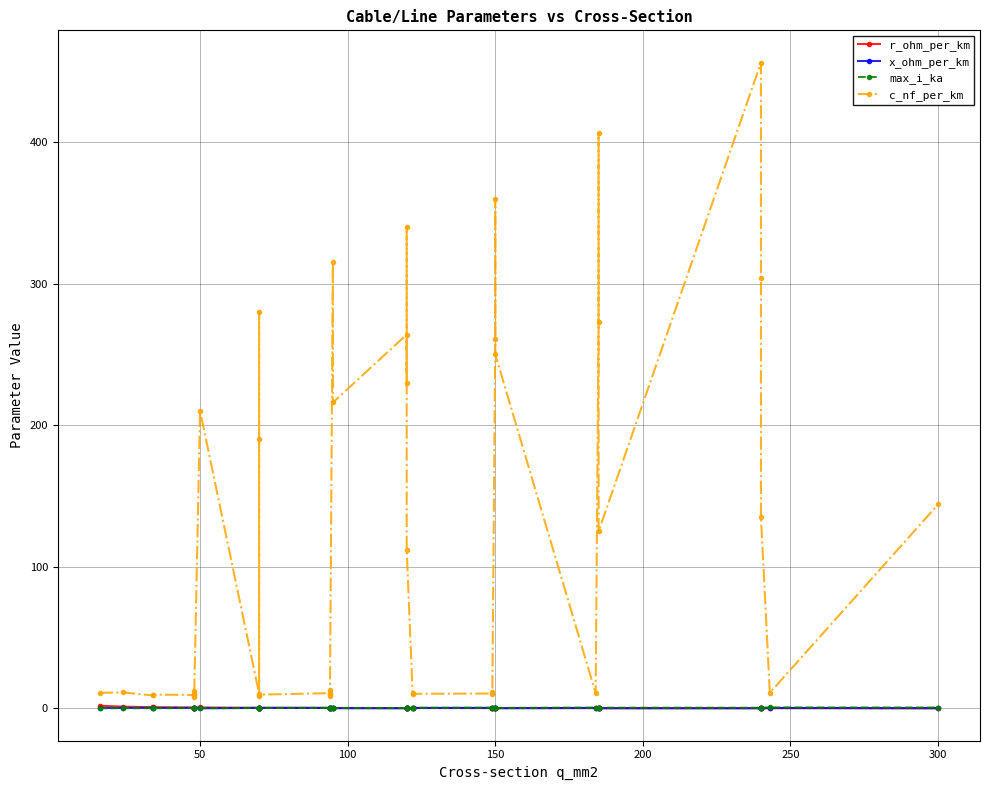

How many distinct data groups are displayed?

4